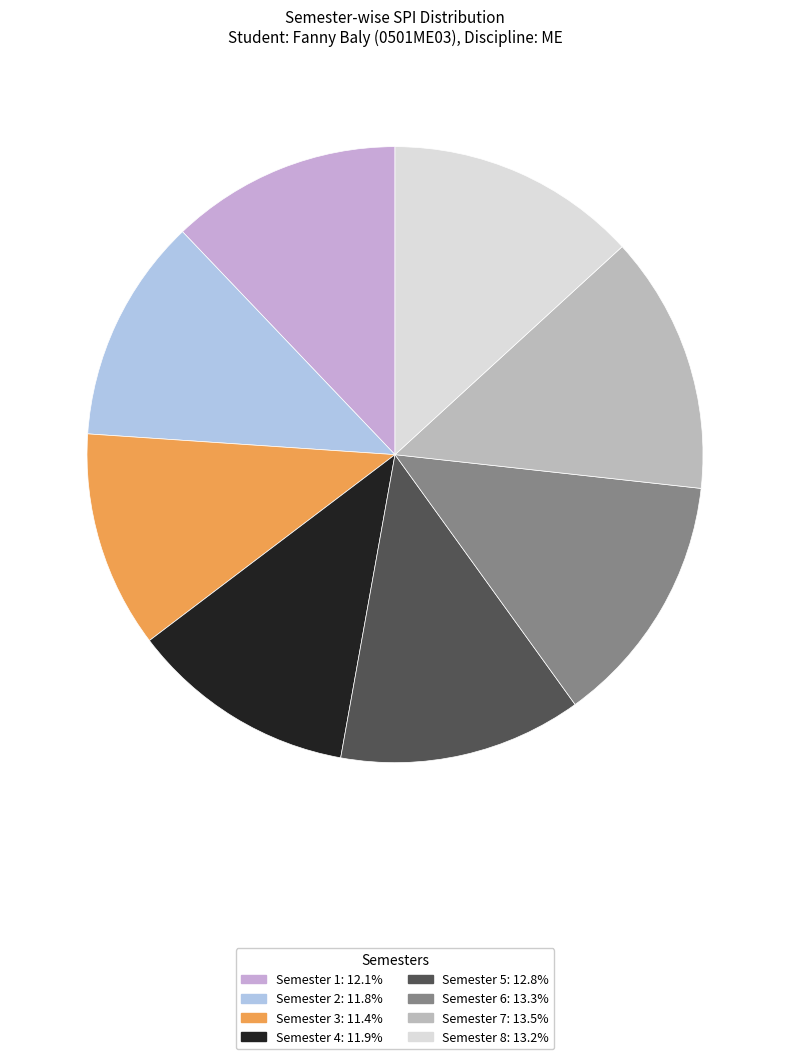

Is there any slice that represents more than half of the pie?

No